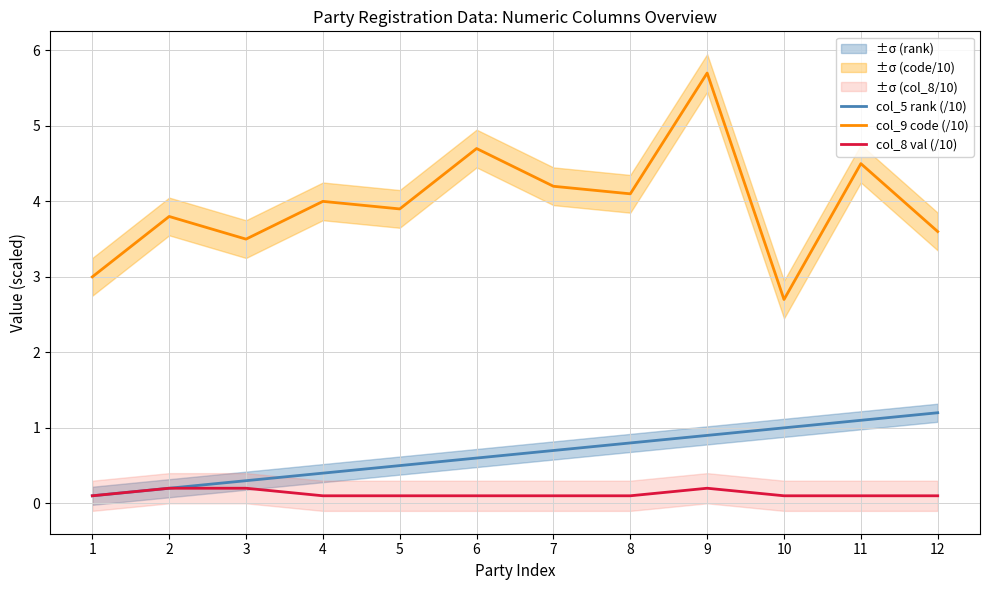

What value does the col_9 code (/10) series have at 8?

4.1